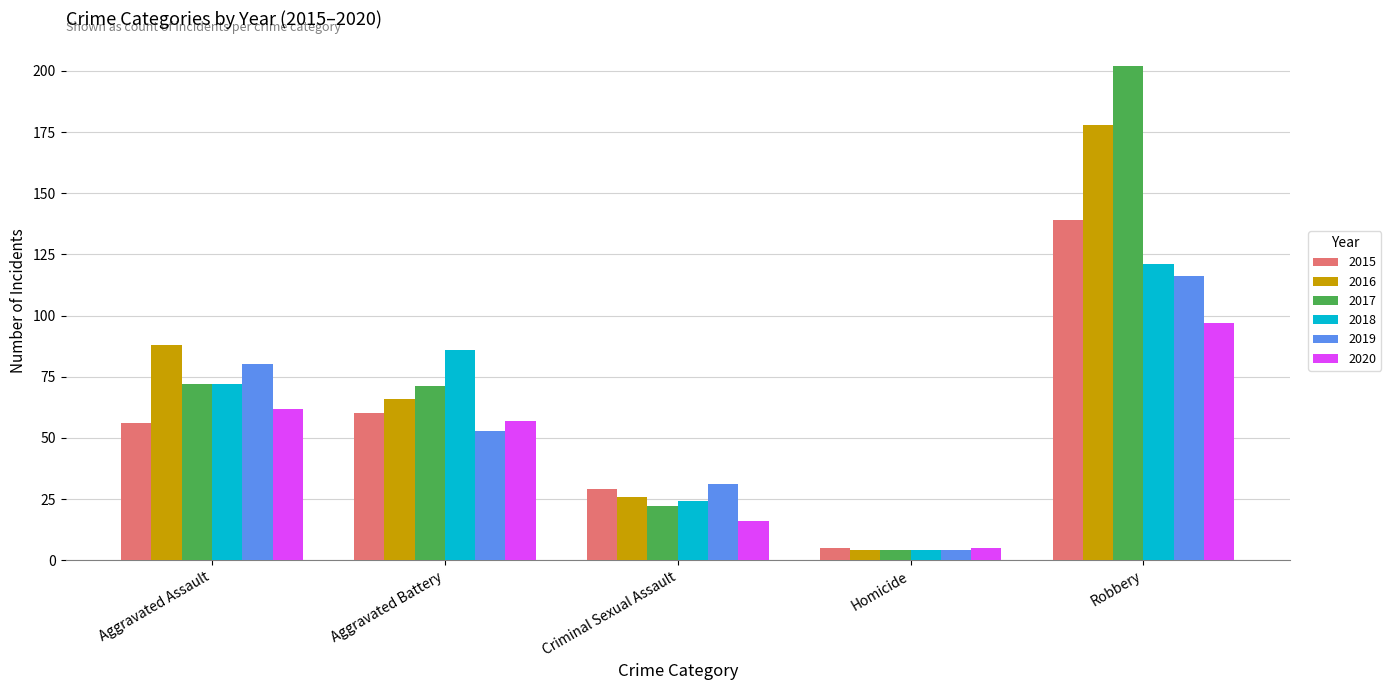

How many values in the 2020 series are below 57?

2